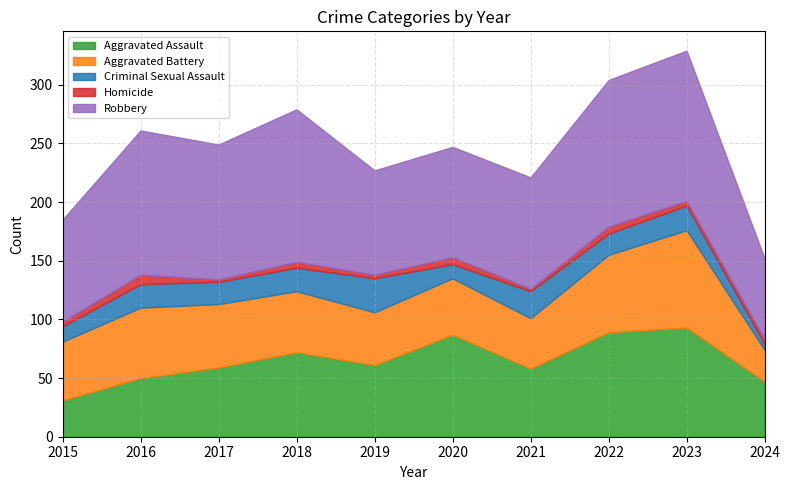

Between 2021 and 2023, which is larger?

2023